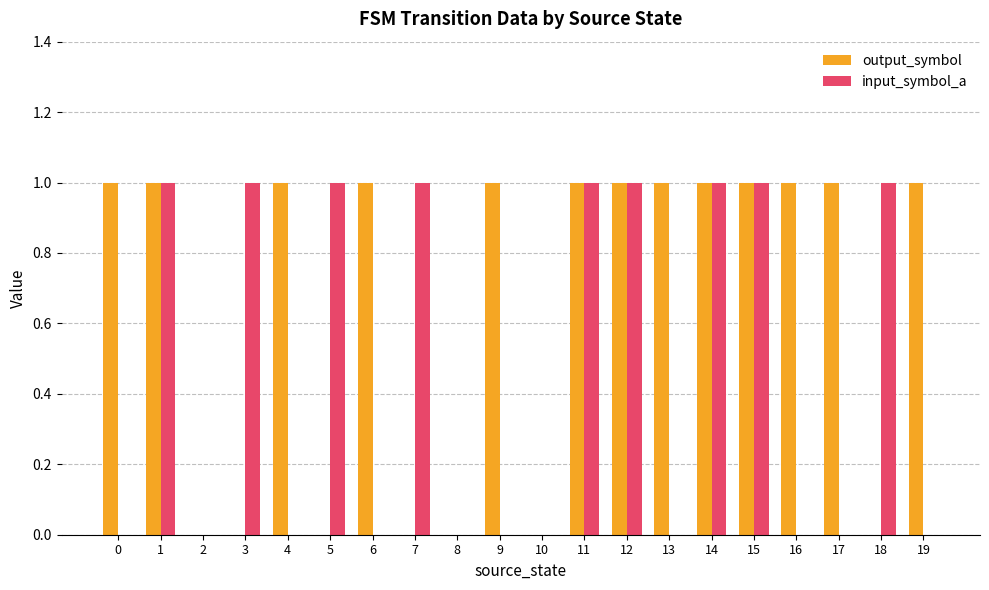

Is the value of output_symbol at 9 greater than the value of input_symbol_a at 2?

Yes